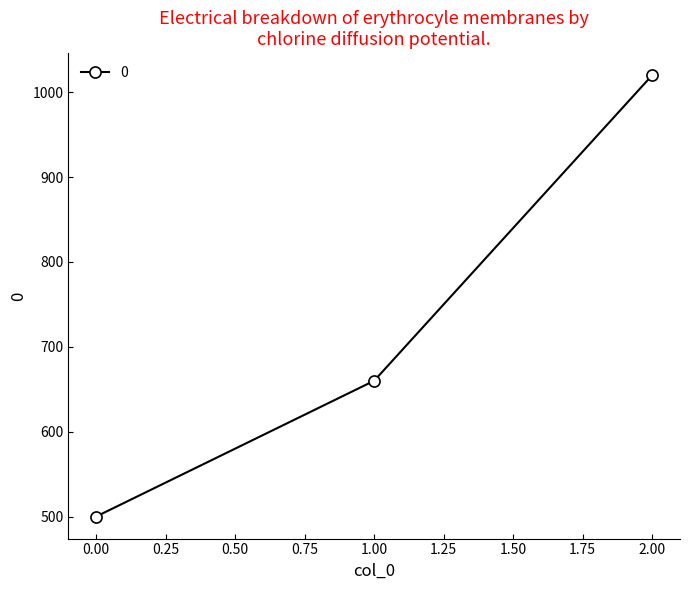

What is the sum of all values?

2180